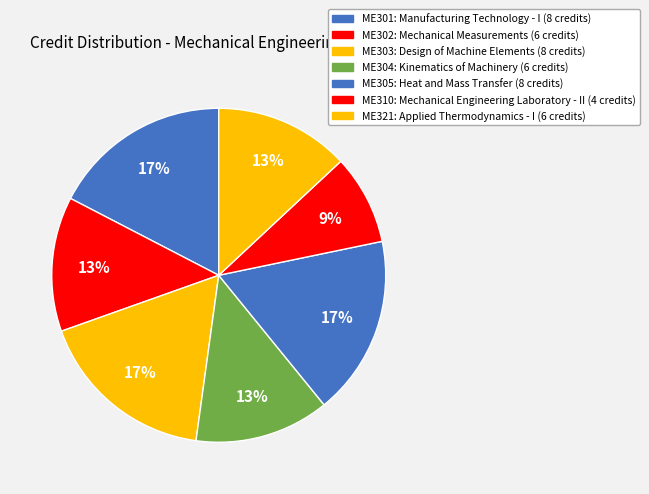

Rank the categories by value from lowest to highest.

ME310, ME302, ME304, ME321, ME301, ME303, ME305